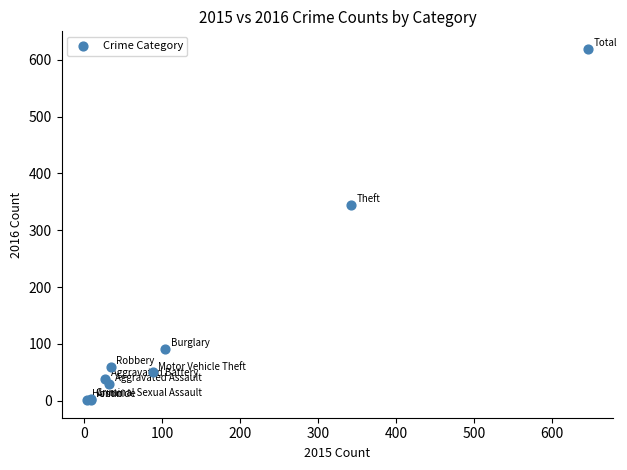

What Y value in the scatter plot is closest to 310?

344